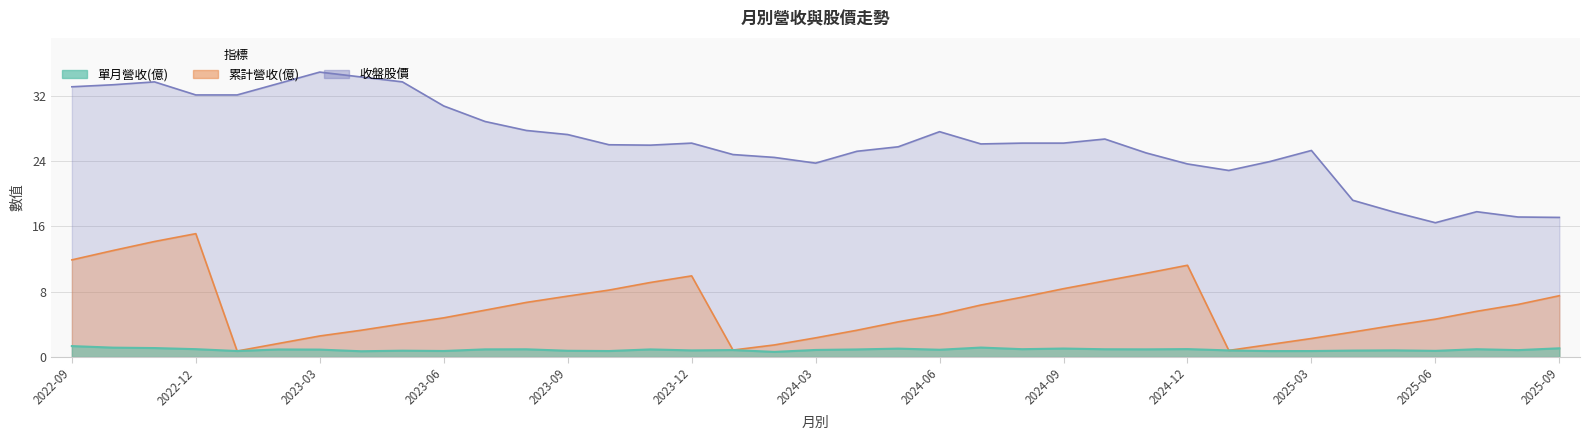

How many values in the 收盤股價 series exceed 26?

19